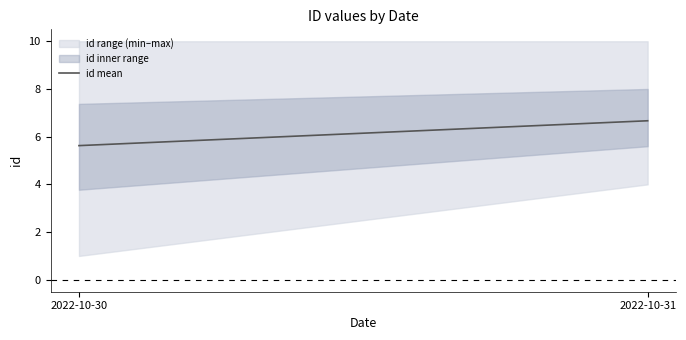

At which category is the sum across all series the highest?

2022-10-31